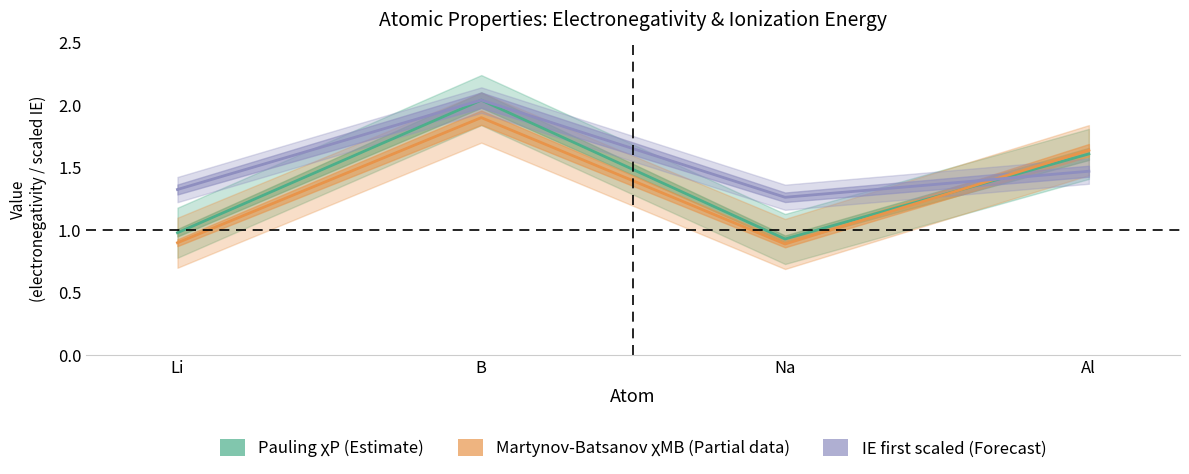

What is the highest value of the Martynov-Batsanov χMB (Partial) series?

1.9